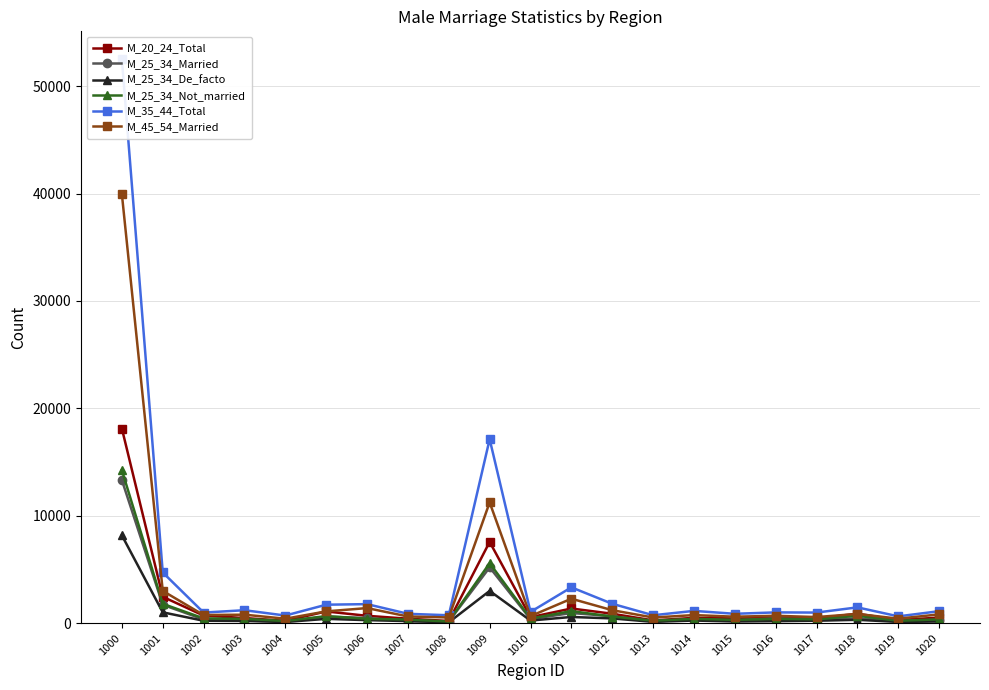

List the series in order of their peak value, lowest first.

M_25_34_De_facto, M_25_34_Married, M_25_34_Not_married, M_20_24_Total, M_45_54_Married, M_35_44_Total